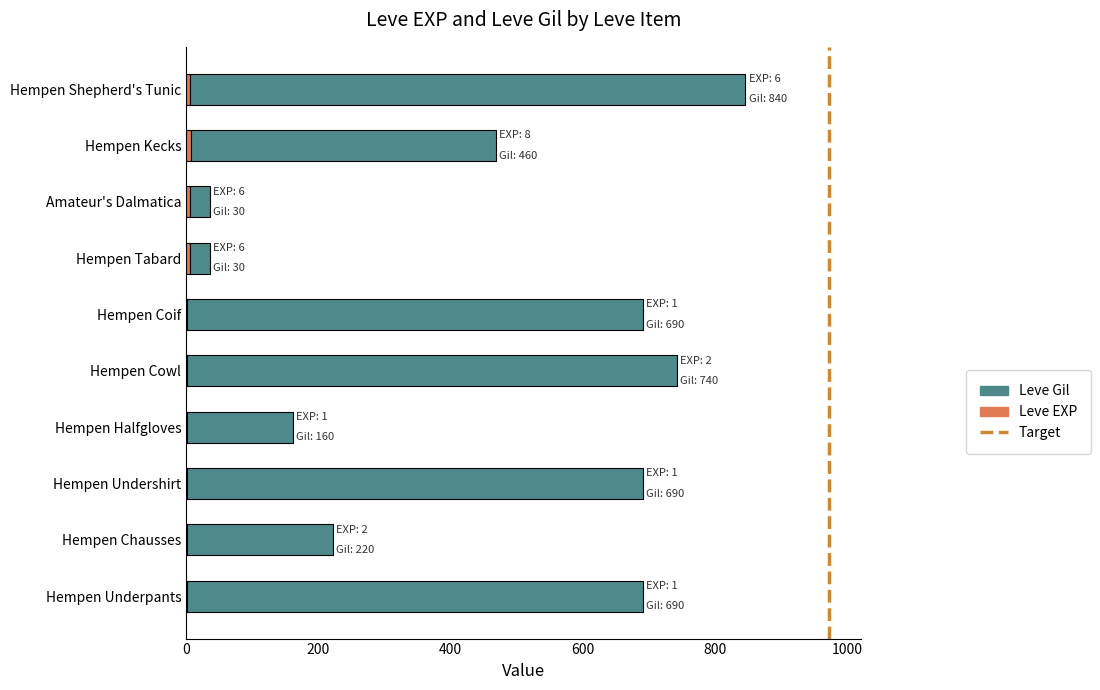

At which category is the sum across all series the highest?

Hempen Shepherd's Tunic